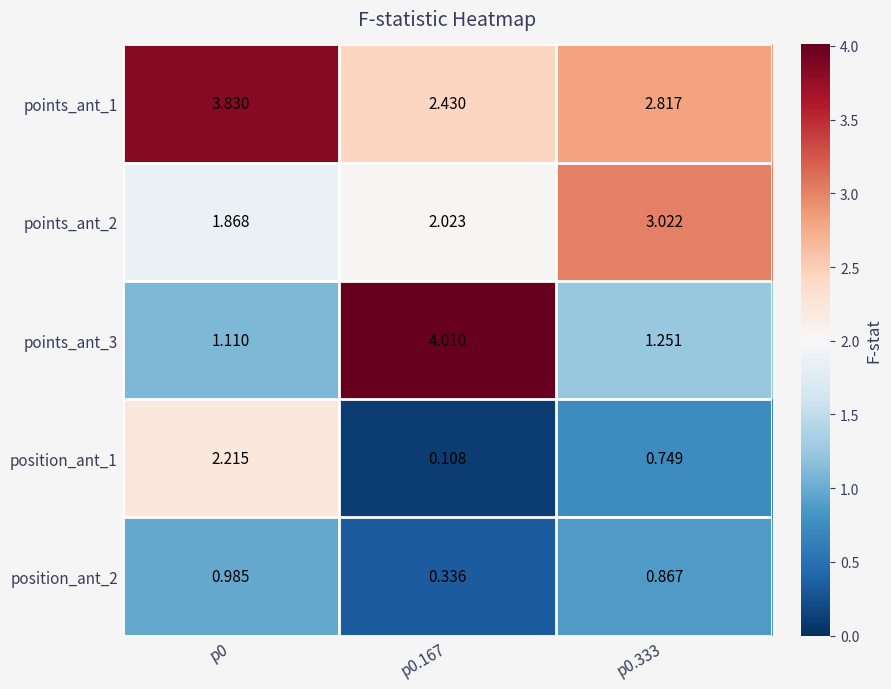

Count the number of categories in the chart.

3